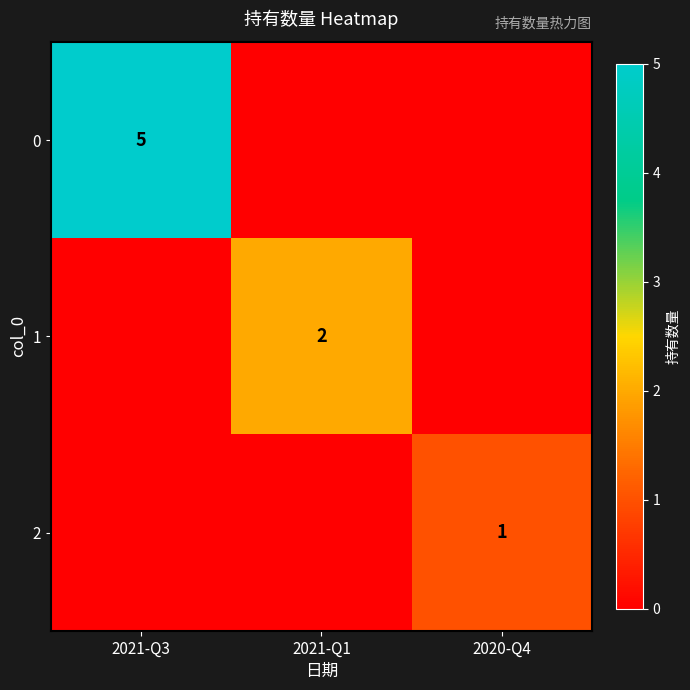

The 1 series shows 1 at 2021-Q1. True or false?

False